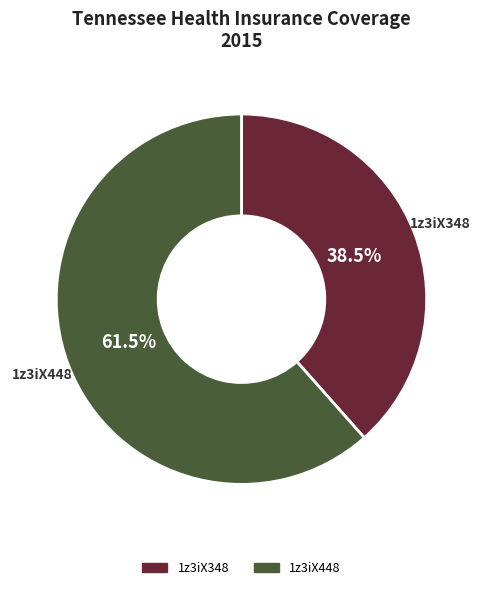

Does any single category account for the majority?

Yes